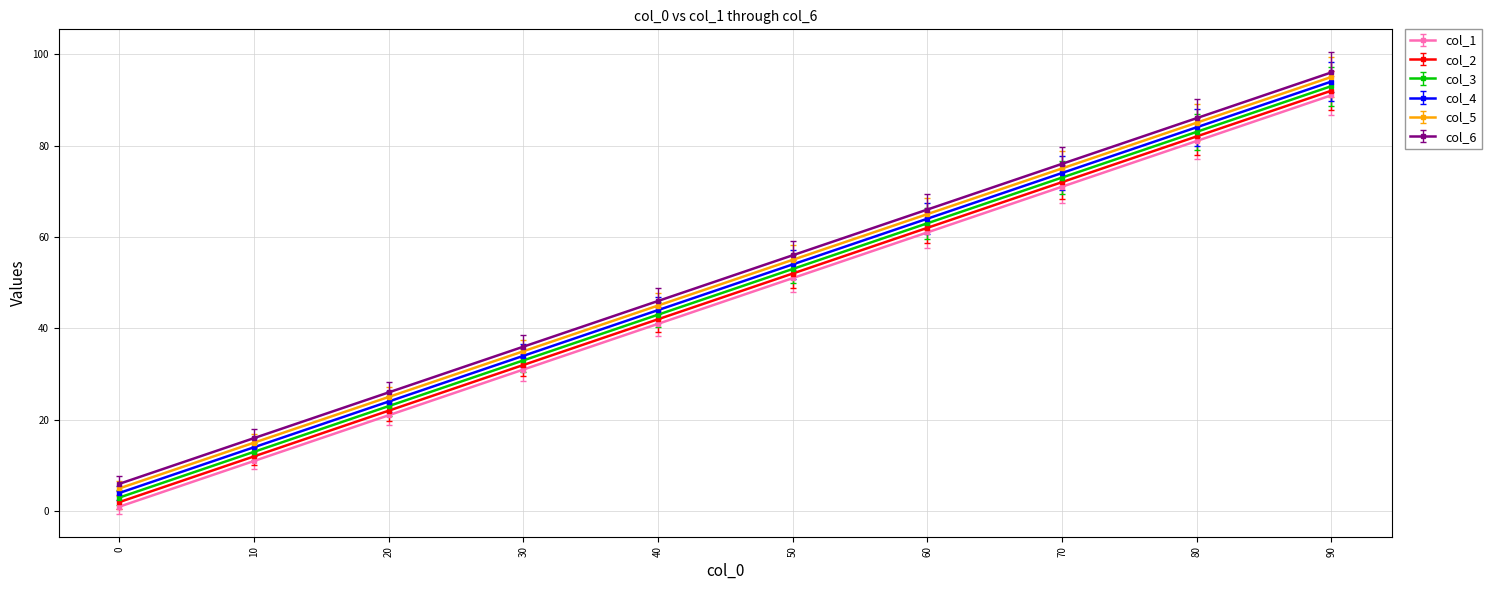

Which label corresponds to the largest value in the chart?

90